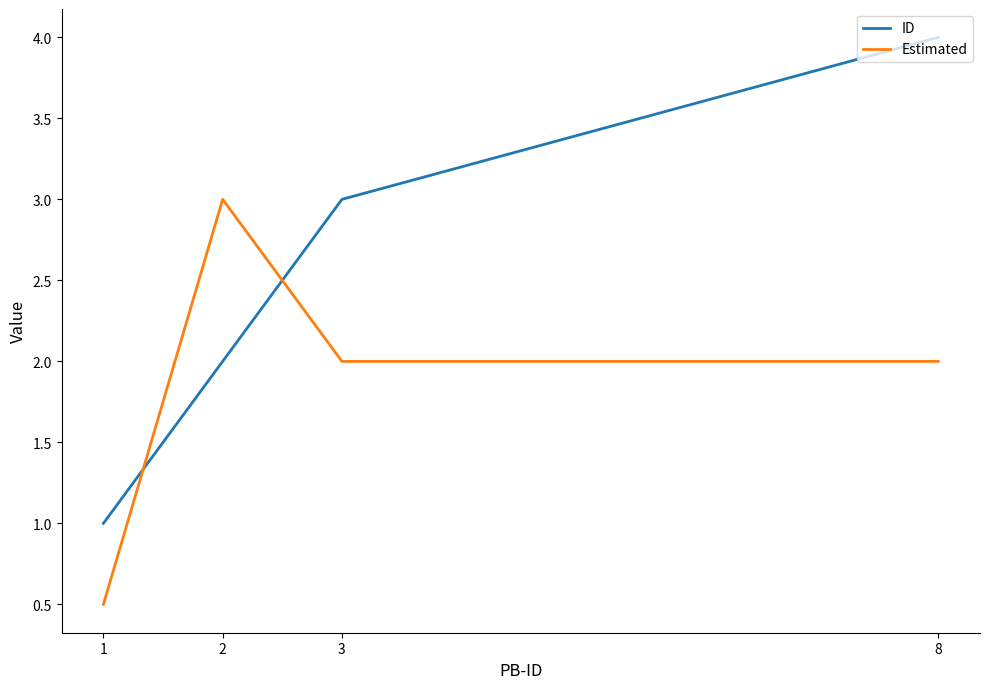

Which series has the largest total across all categories?

ID